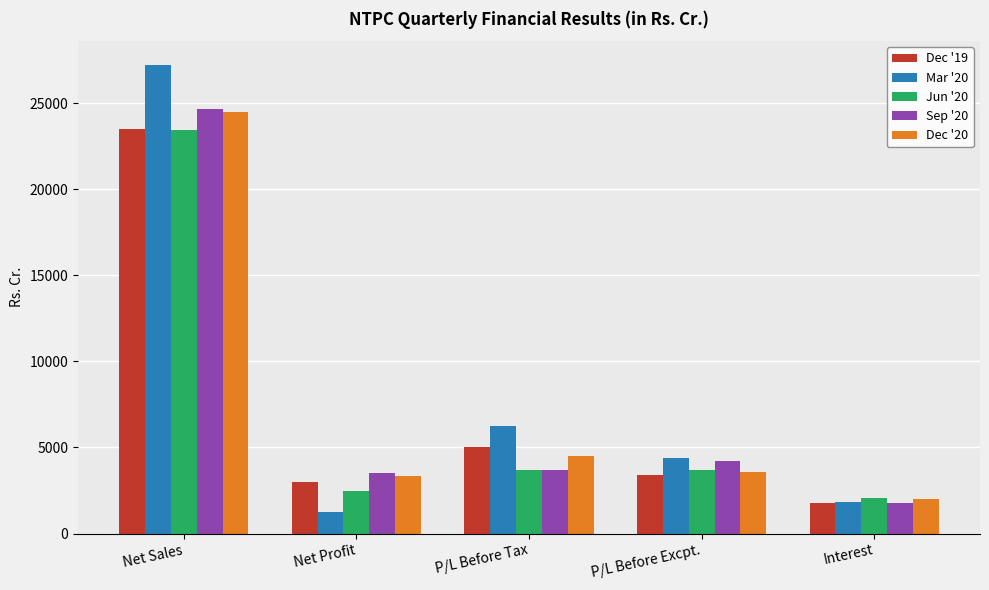

What is the approximate value of Mar '20 at P/L Before Tax?

6236.1